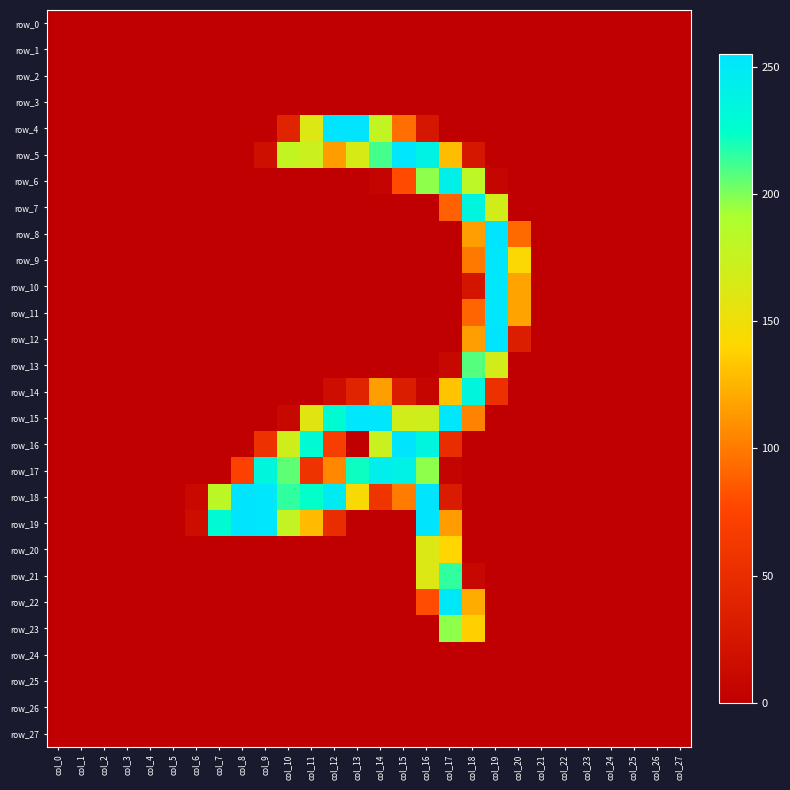

At which label does row_18 reach its minimum?

col_0